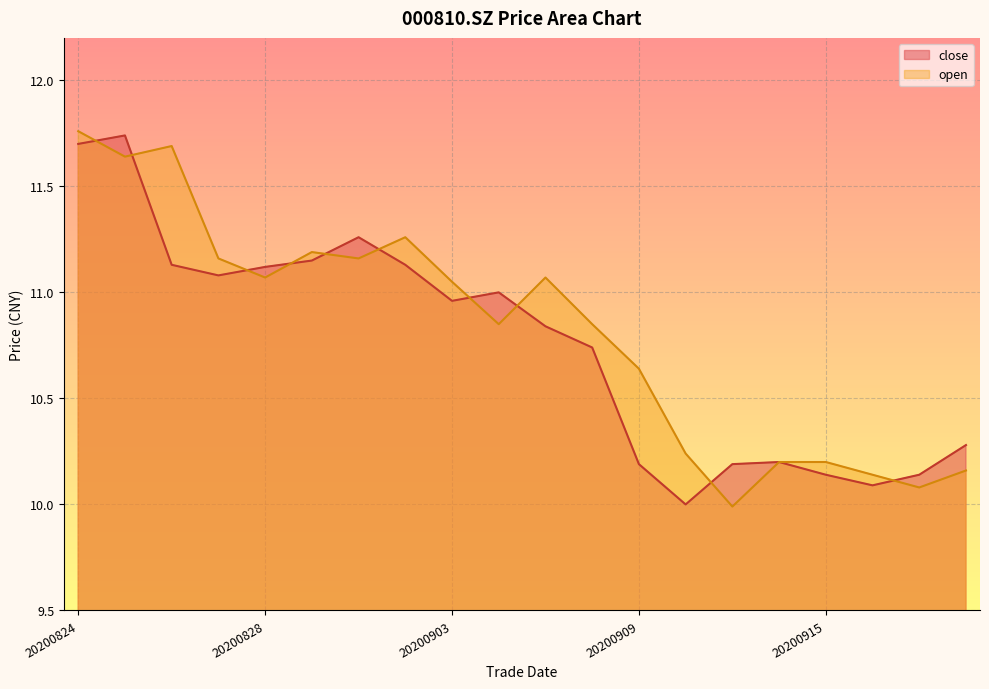

Where is open nearest to the value 10?

20200911